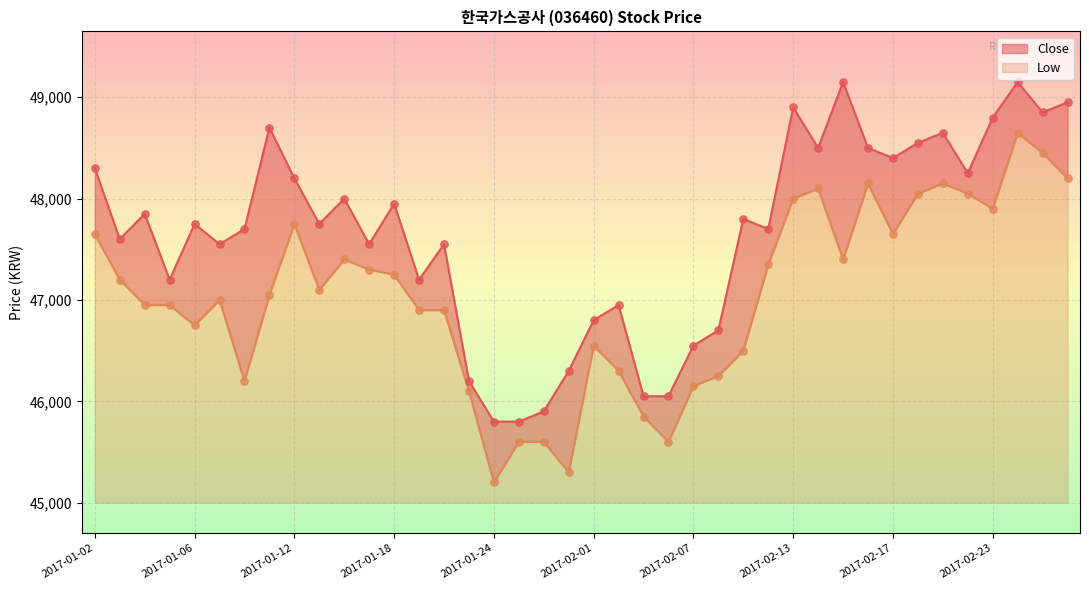

Which series contains the lowest Y value?

Low